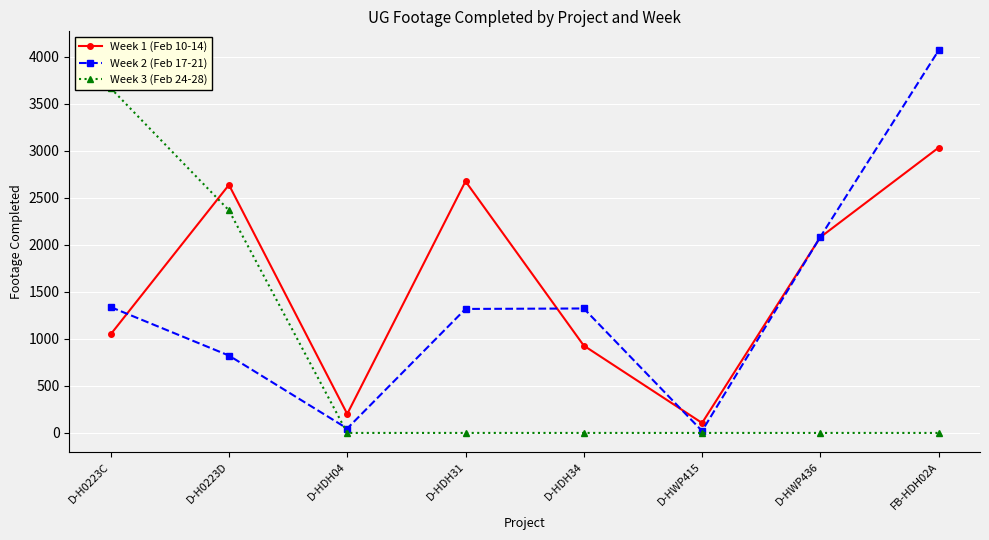

At which label does Week 3 (Feb 24-28) reach its minimum?

D-HDH04